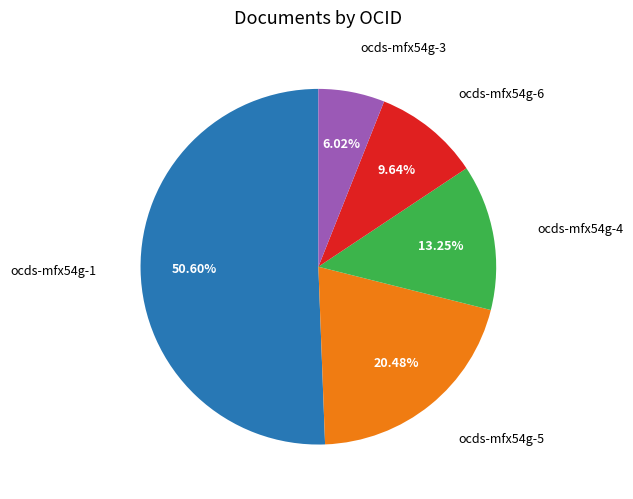

Is there any slice that represents more than half of the pie?

Yes